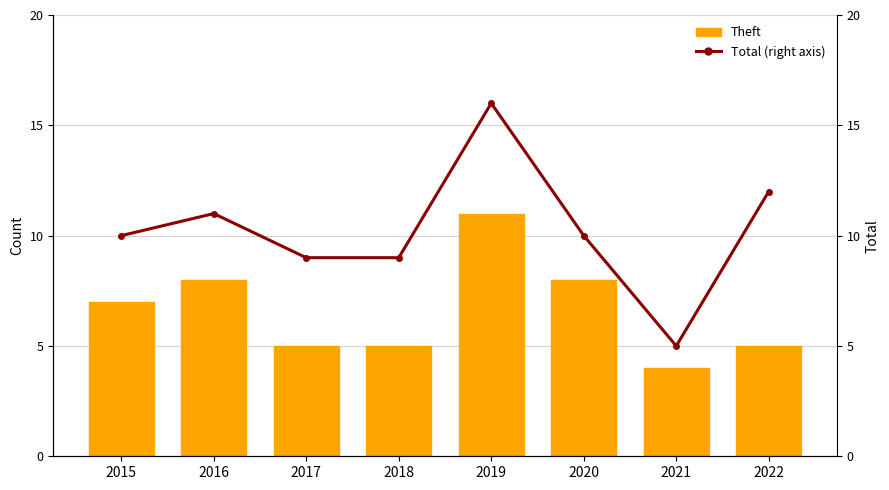

What is the value of the Theft bar at the 1st from the left?

7